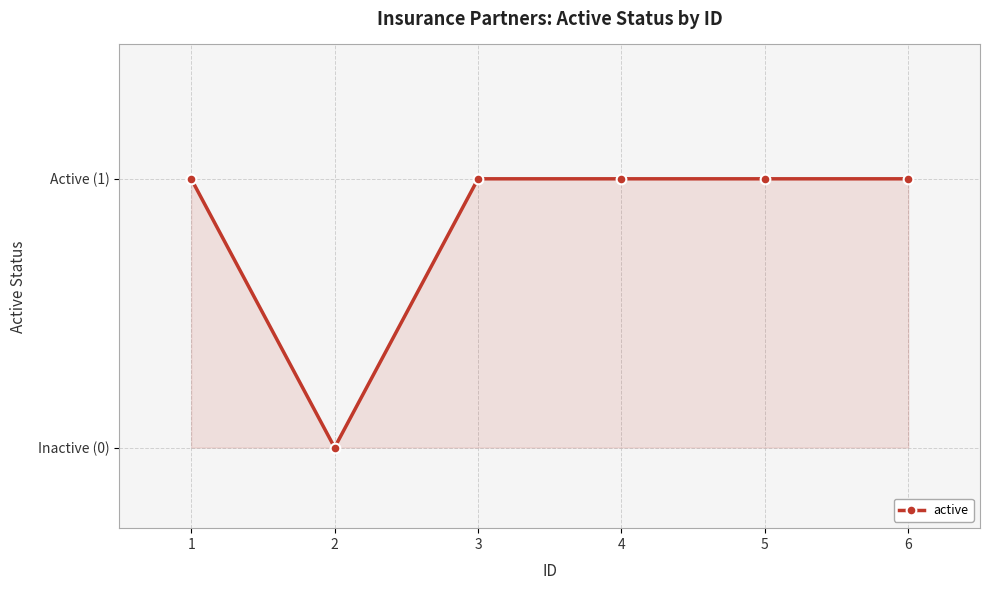

Is this an area chart (filled region under the line)?

Yes